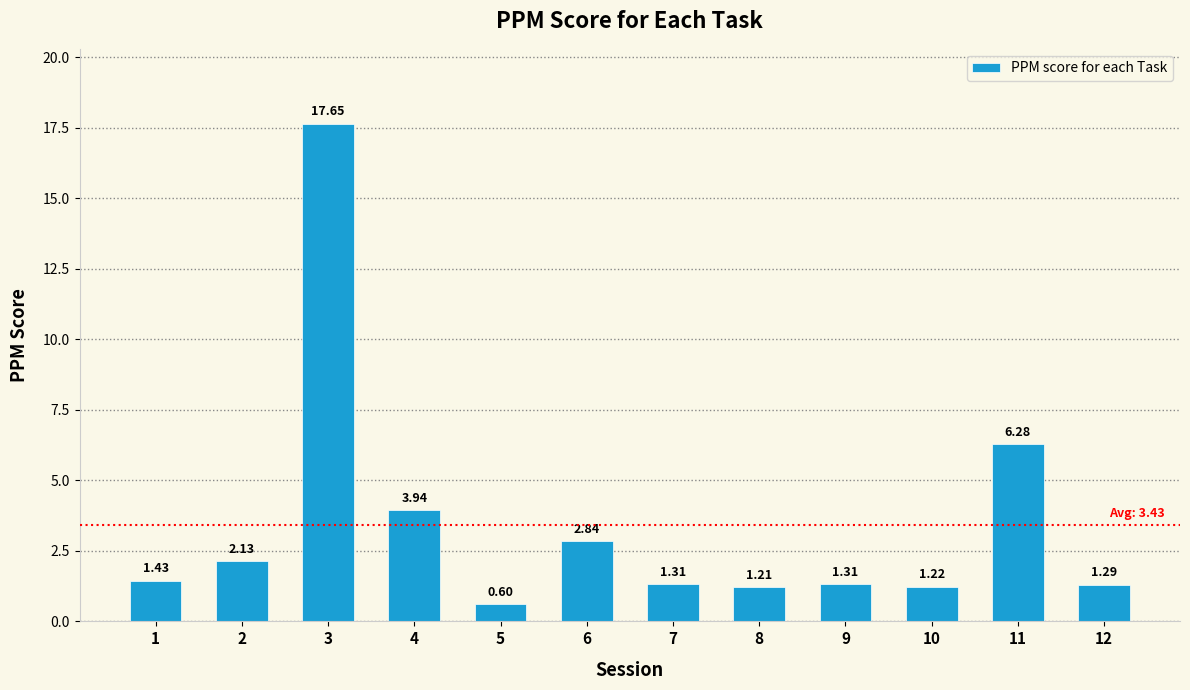

What is the difference between the second highest and second lowest values?

5.1